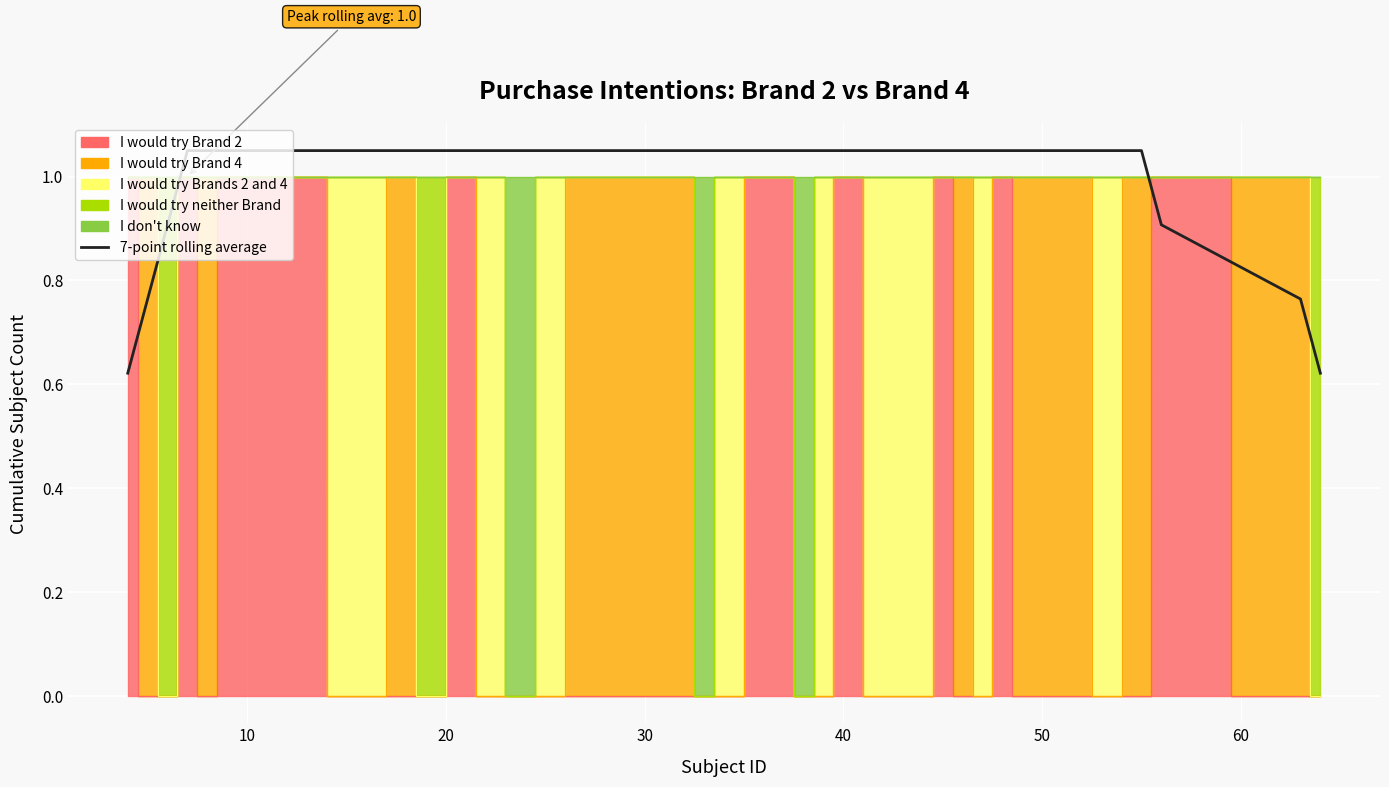

What is the value of the 35th point from the left?

1.0